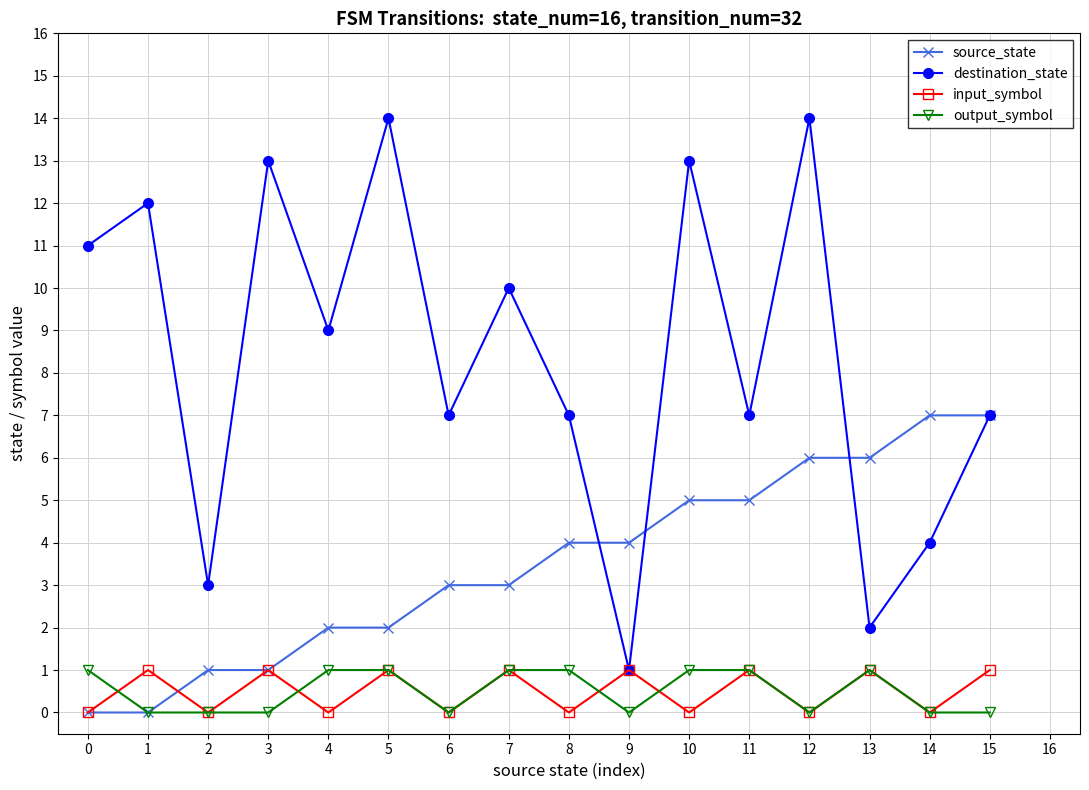

Which series changed the most between 5 and 7?

destination_state